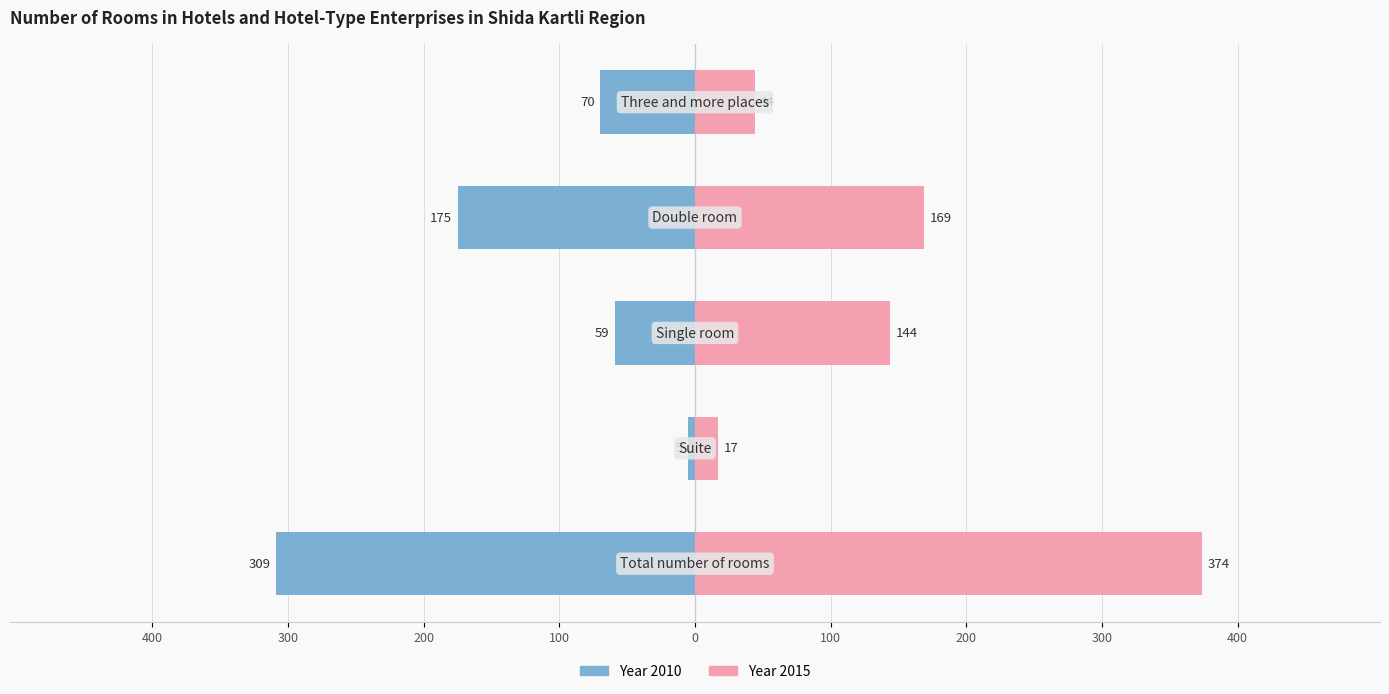

What is the difference between the 2010 values at Single room and Suite?

54